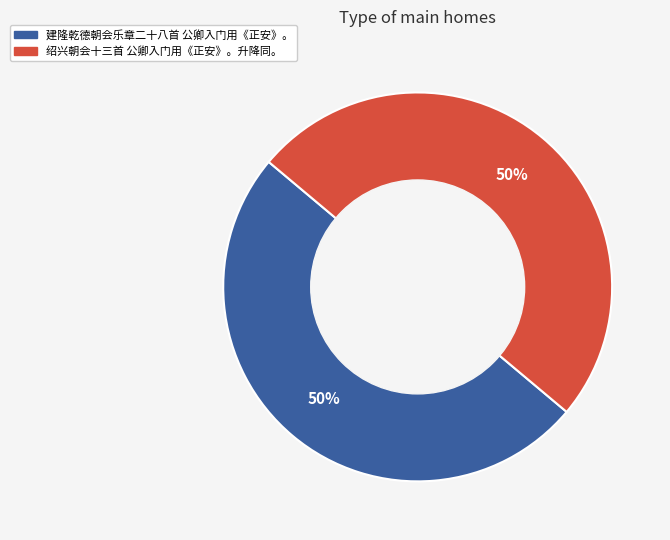

Approximately how many times larger is the value at 绍兴朝会十三首 公卿入门用《正安》。升降同。 compared to 建隆乾德朝会乐章二十八首 公卿入门用《正安》。?

1.0